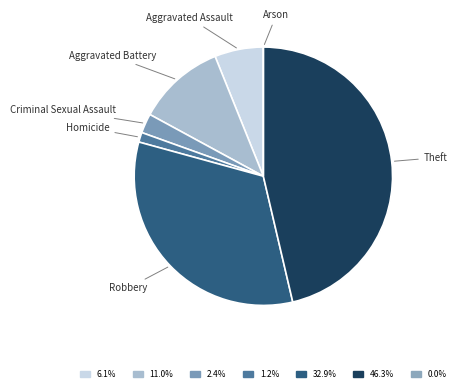

Which slice is the largest?

Theft